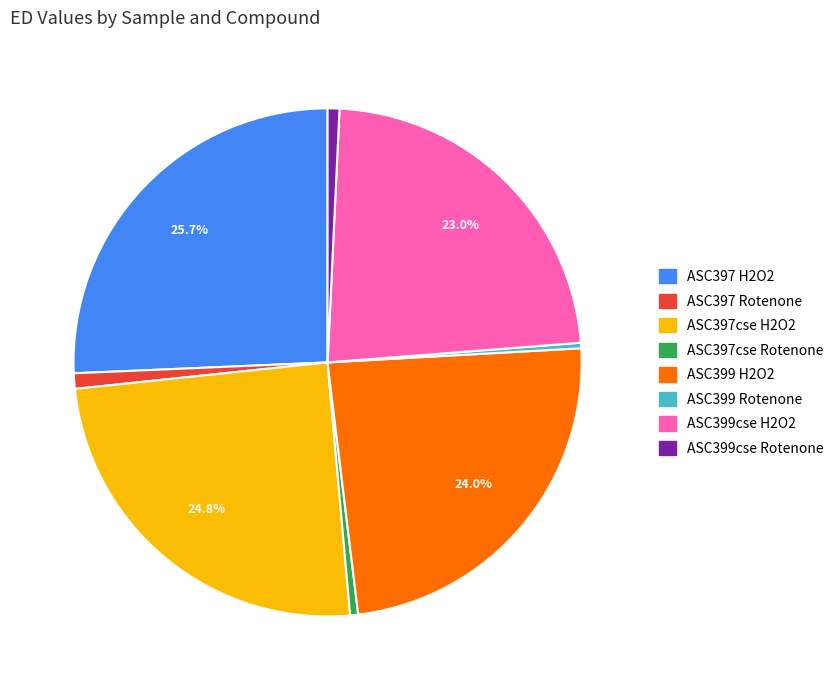

Is there any slice that represents more than half of the pie?

No